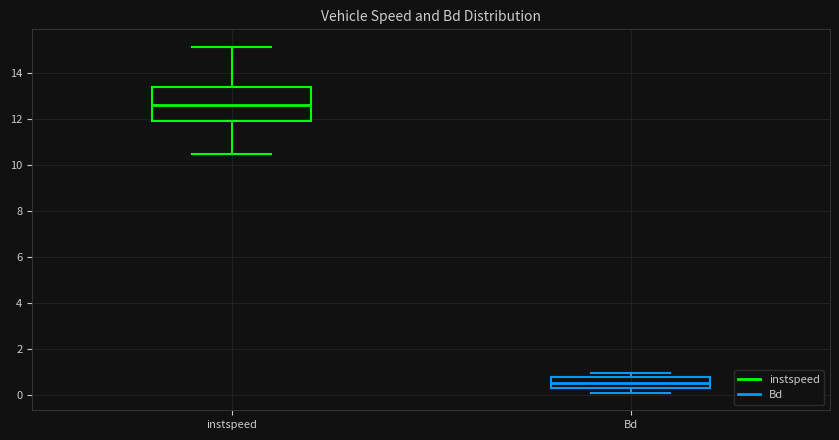

Comparing the boxes themselves (not the whiskers), which one is the tallest?

instspeed